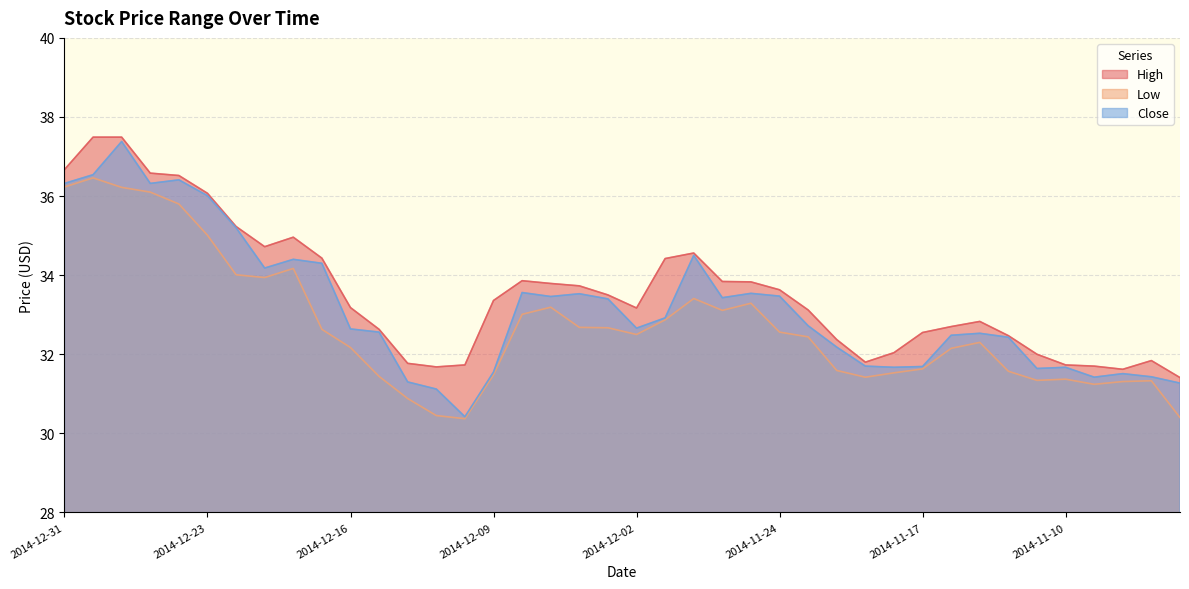

What is the difference between the Low values at 2014-11-05 and 2014-12-19?

2.6